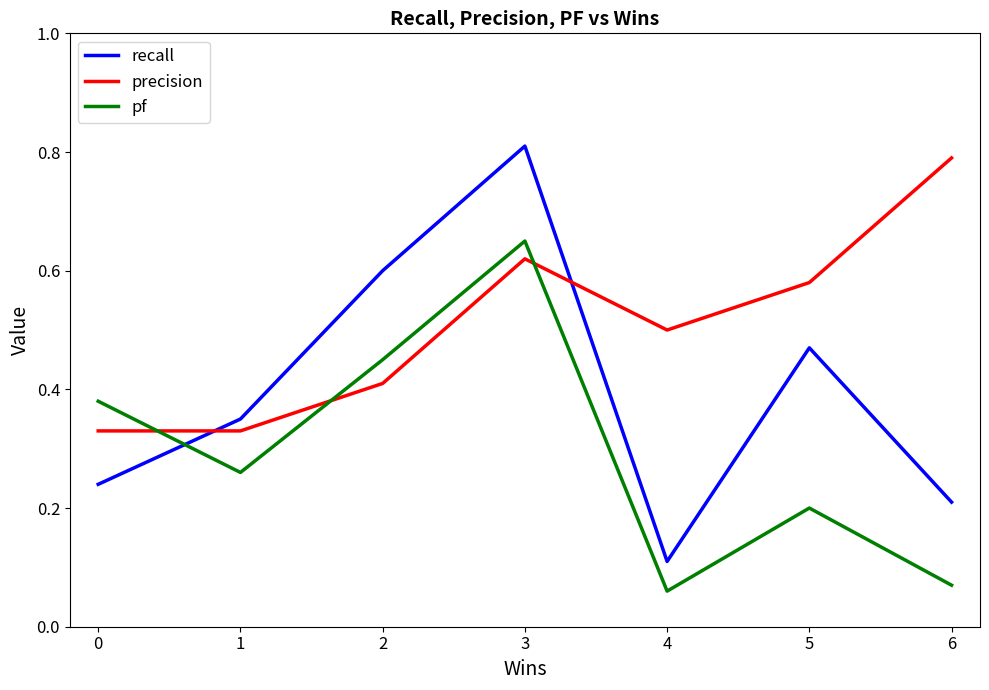

How many intersections are there between pf and precision?

3